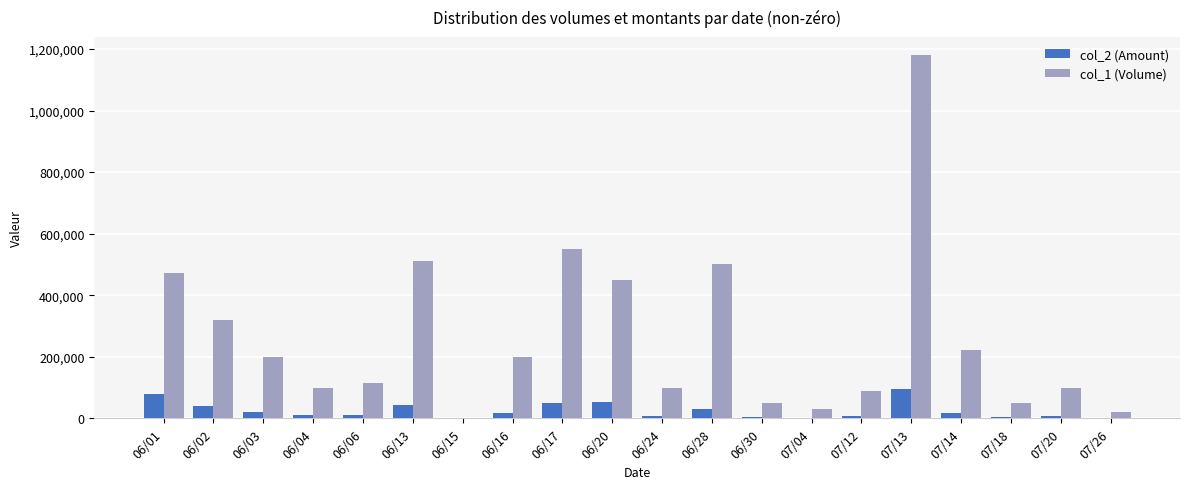

At which category is the sum across all series the highest?

07/13